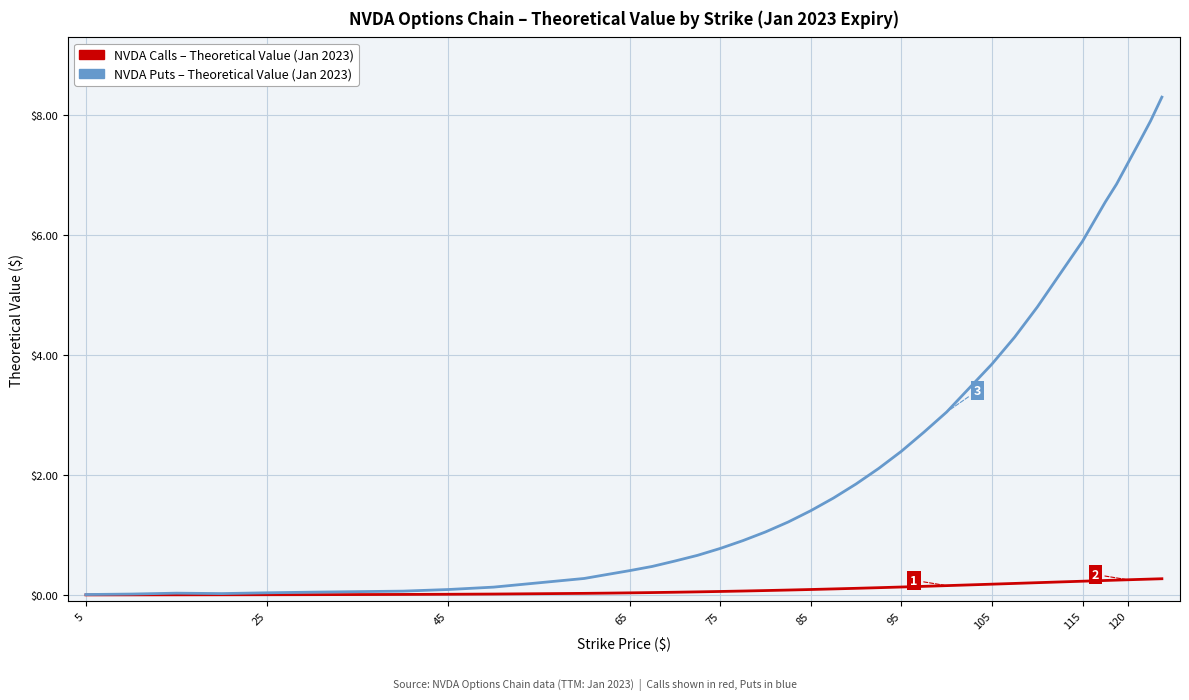

What is the maximum value shown in the chart?

8.3